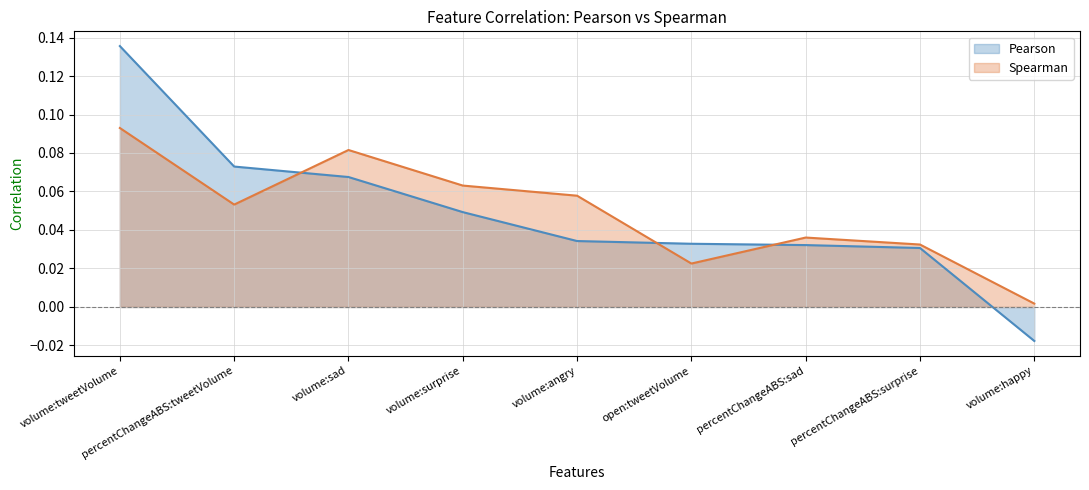

True or false: Spearman has a value of 0.0 at percentChangeABS:surprise.

False